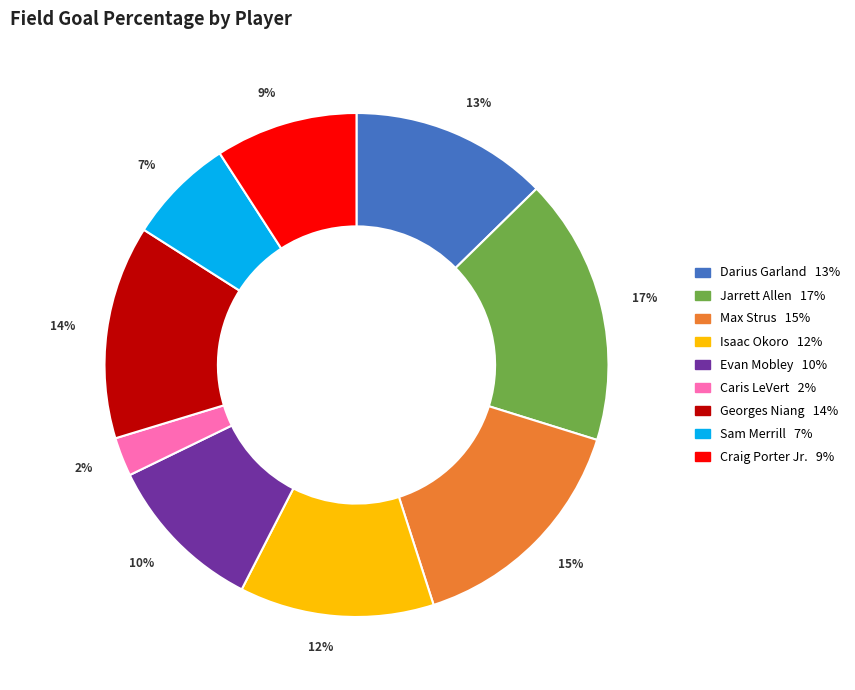

To the nearest percent, what is the average slice percentage?

11%